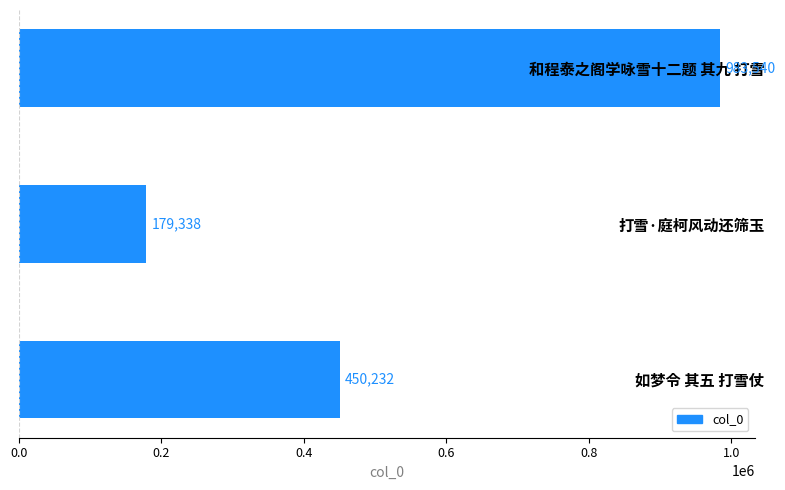

List the labels in order of value, smallest first.

打雪·庭柯风动还筛玉, 如梦令 其五 打雪仗, 和程泰之阁学咏雪十二题 其九 打雪